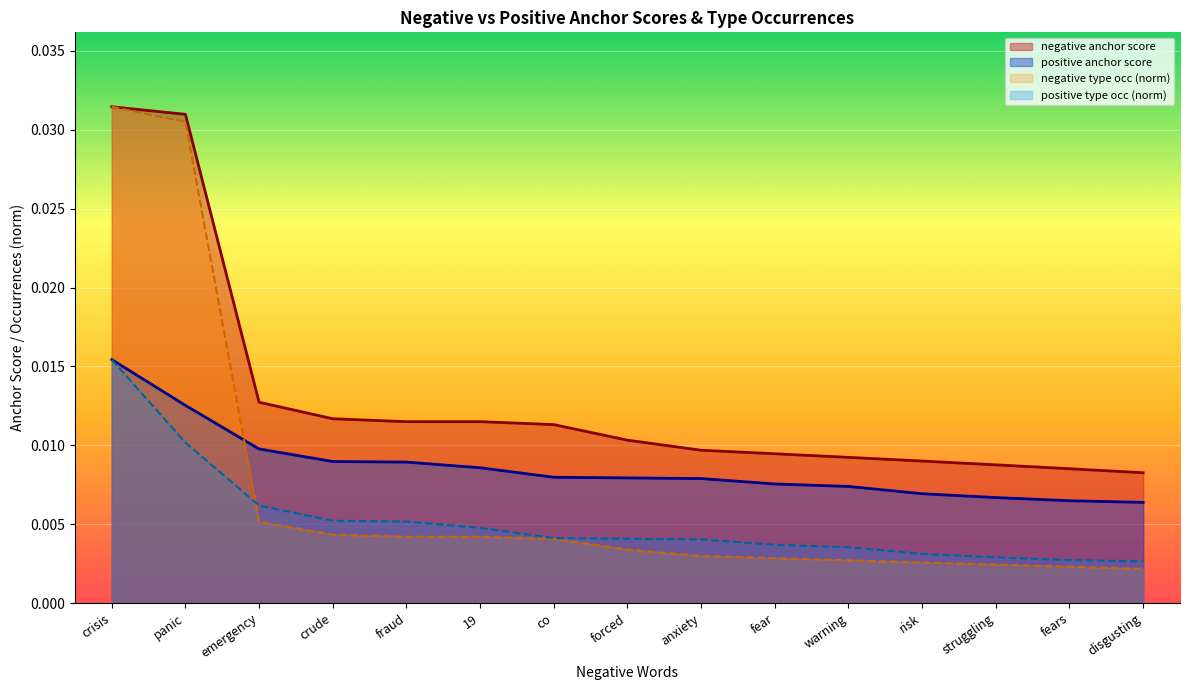

True or false: negative anchor score has more than 2 interior local peaks.

False